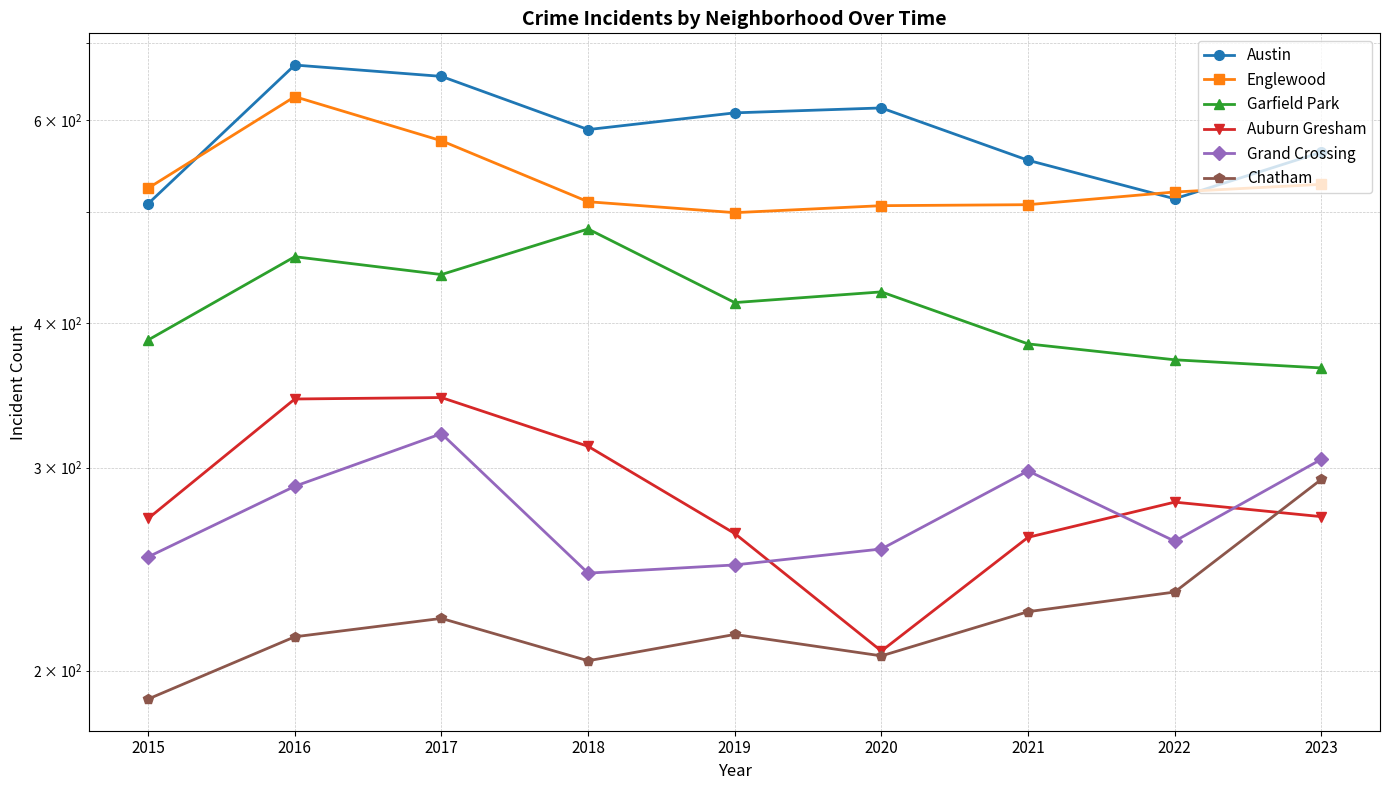

What is the value of the Auburn Gresham point at the 6th from the left?

208